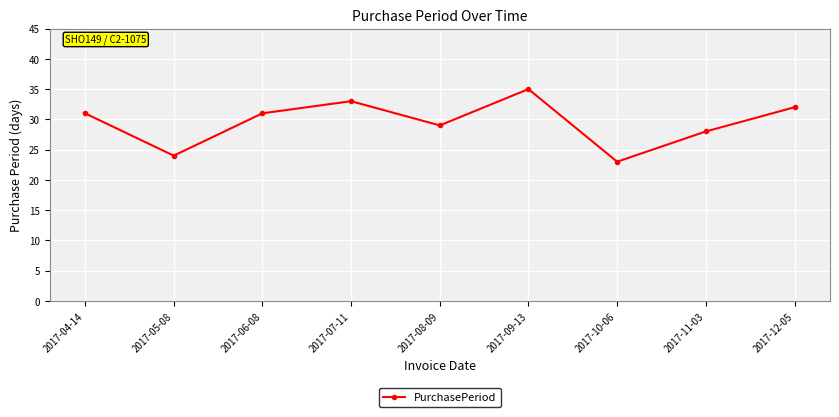

Is it true that the value at 2017-08-09 is 9?

False